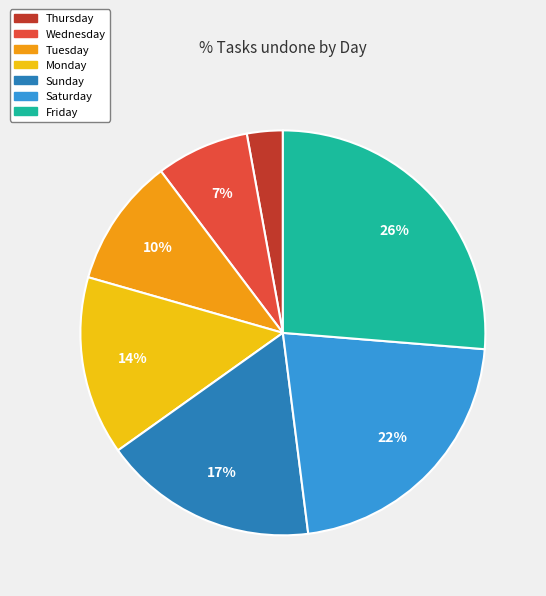

Which slice is the smallest?

Thursday